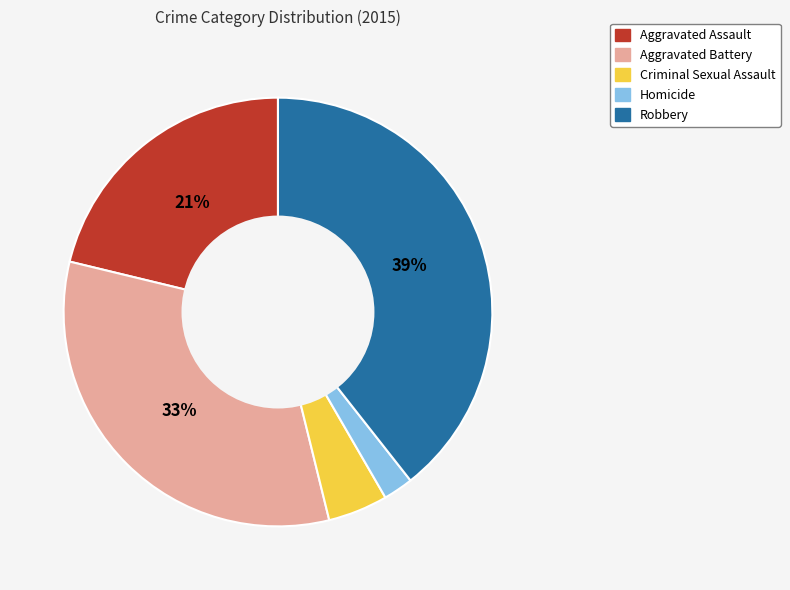

The Aggravated Assault slice represents 21% of the pie. True or false?

True